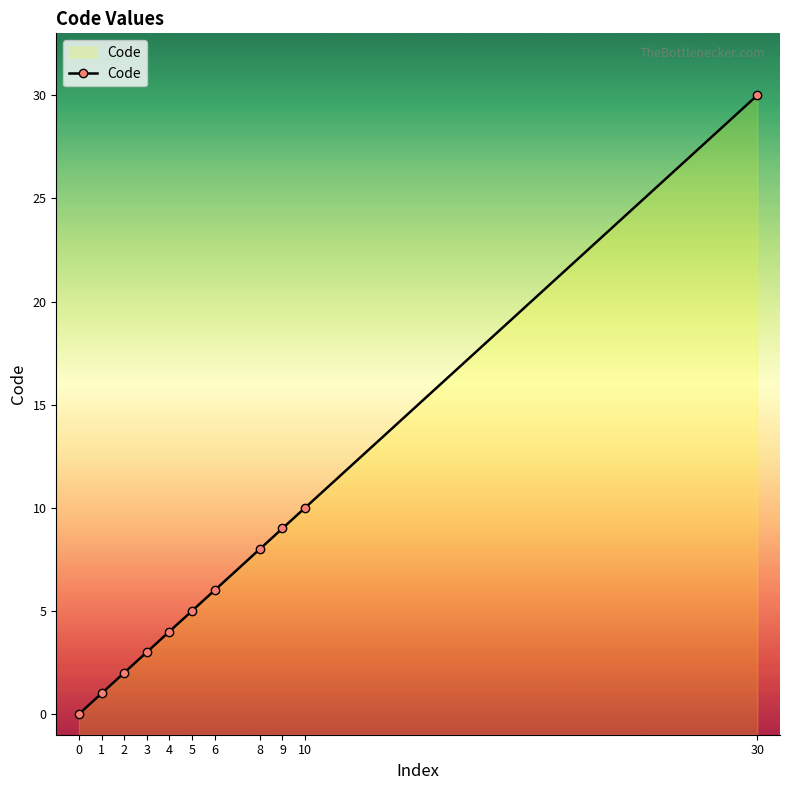

What value does the data have at 1?

1